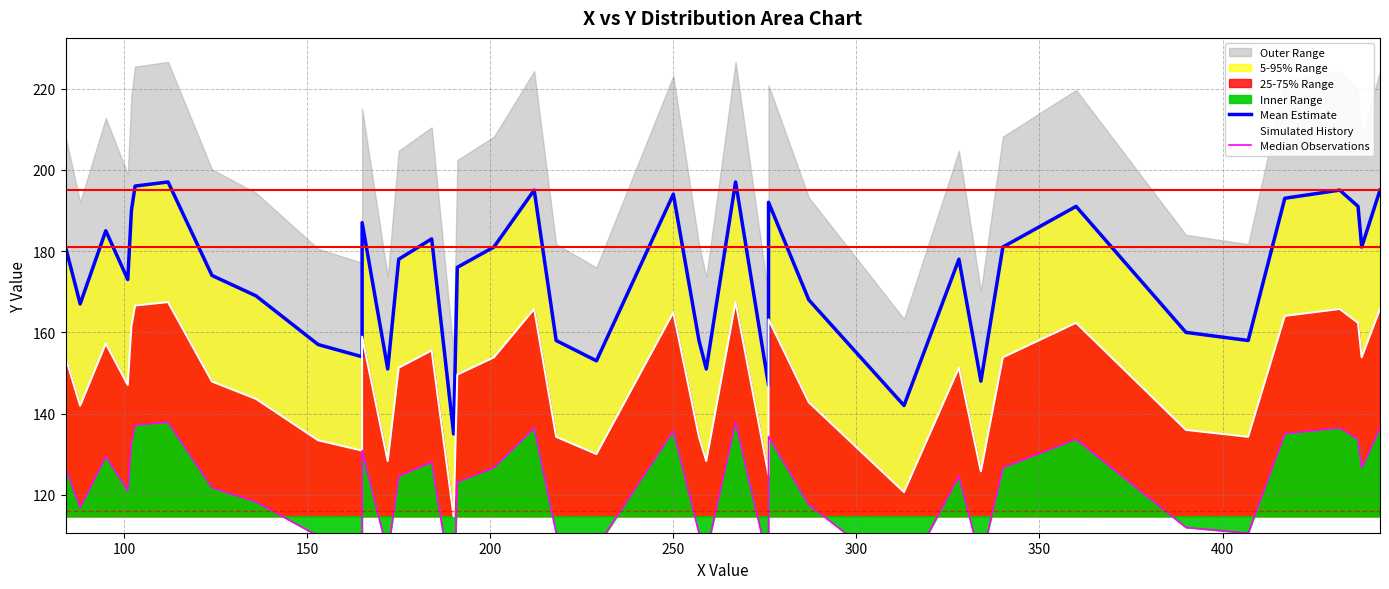

Does the chart have visible grid lines?

Yes